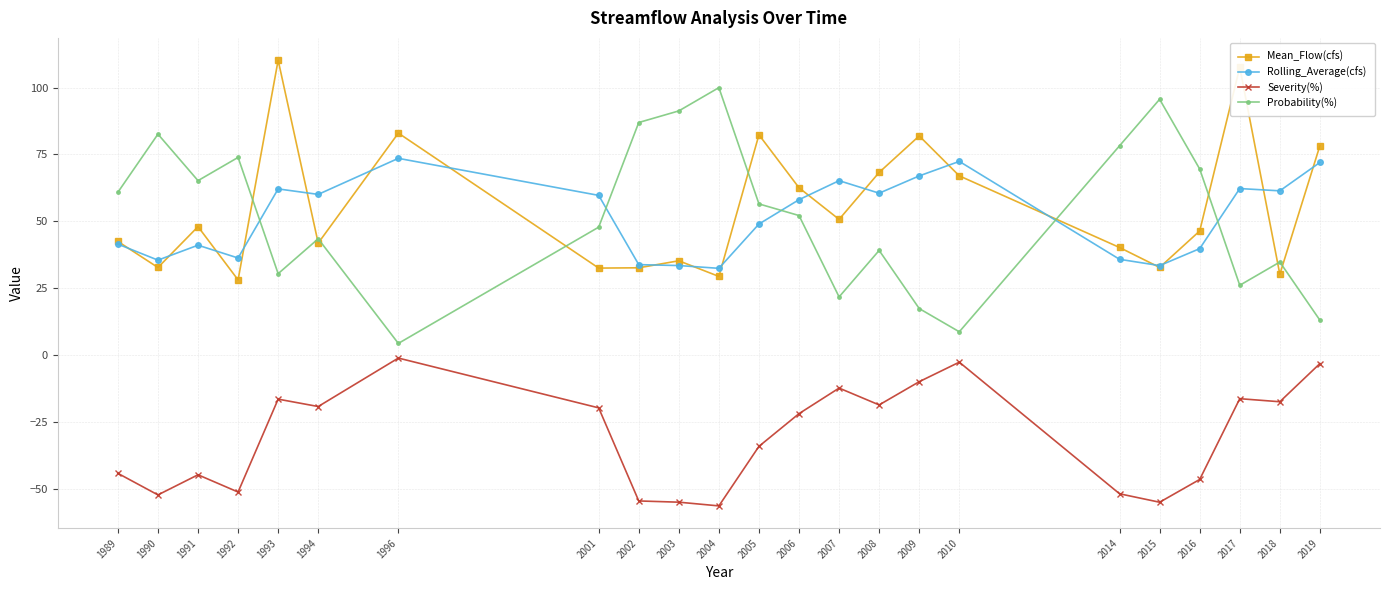

Read the Severity(%) value at 1993.

-16.5